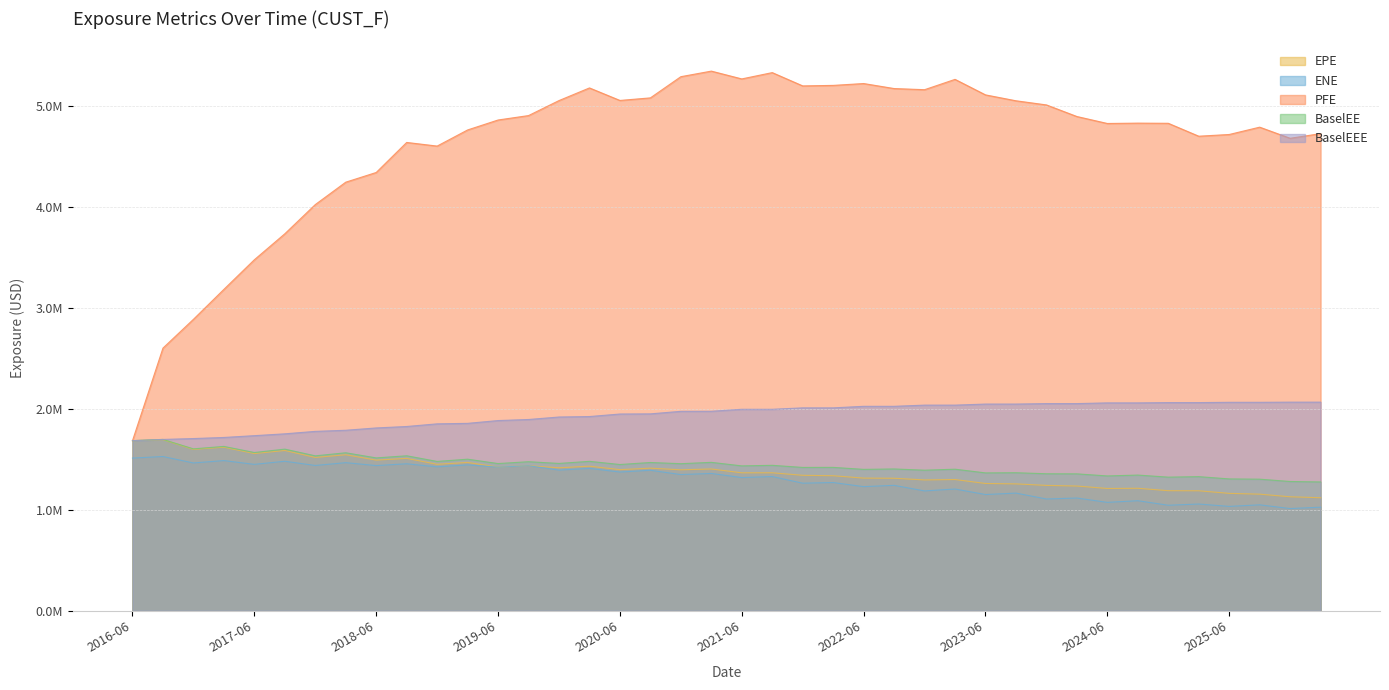

Count the number of categories in the chart.

40